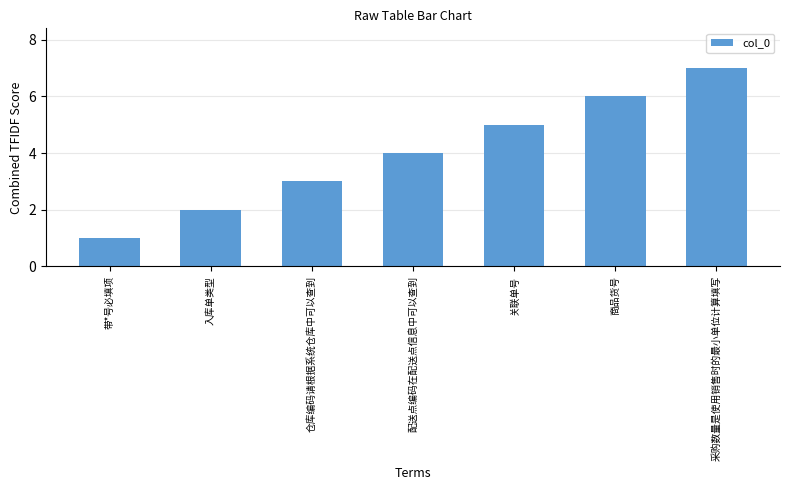

Reading left to right, extract all data points from this chart.

1	2	3	4	5	6	7